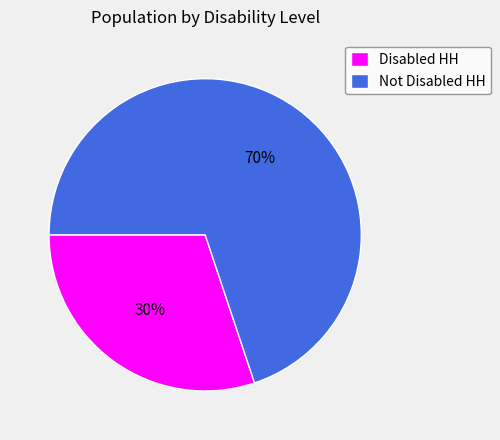

To the nearest percent, what is the combined percentage of Disabled HH and Not Disabled HH?

100%